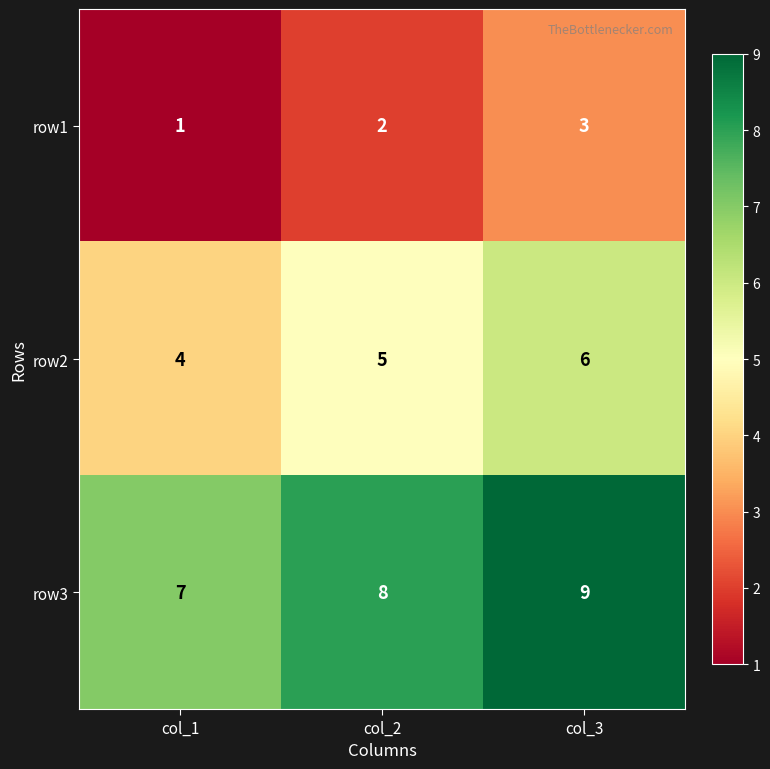

At col_1, list the series in order from smallest to largest.

row1, row2, row3